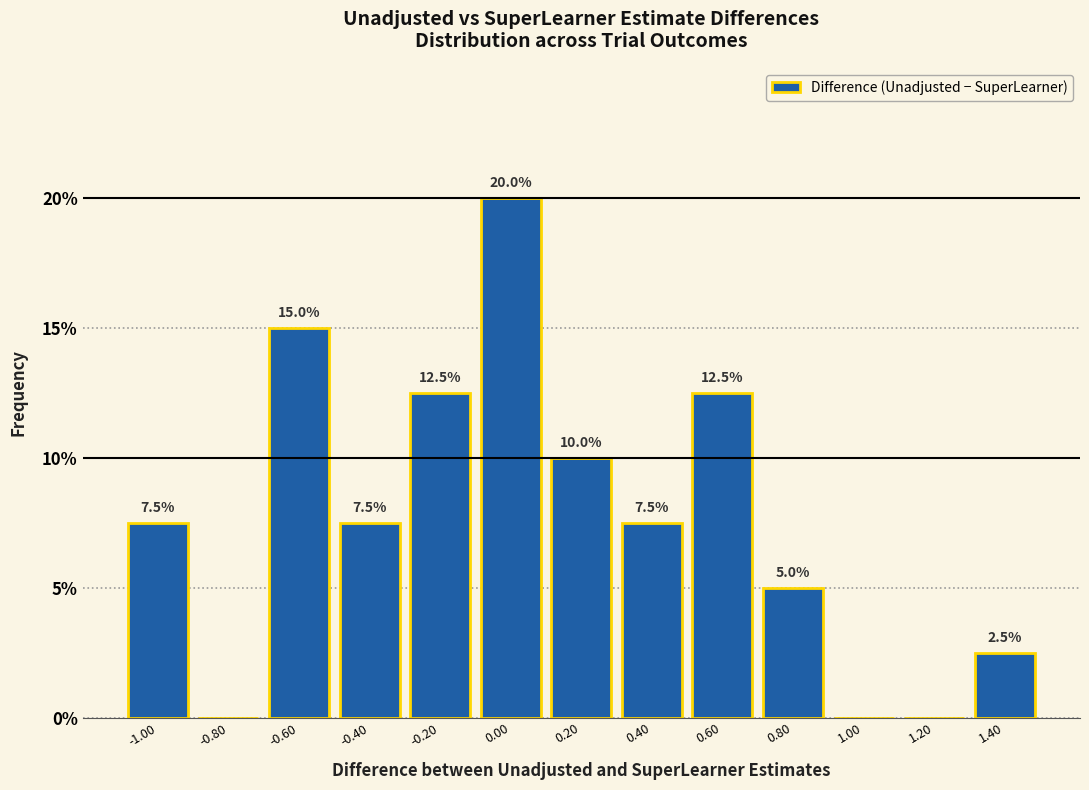

Over which range of the x-axis is the bar tallest?

-0.1 to 0.1